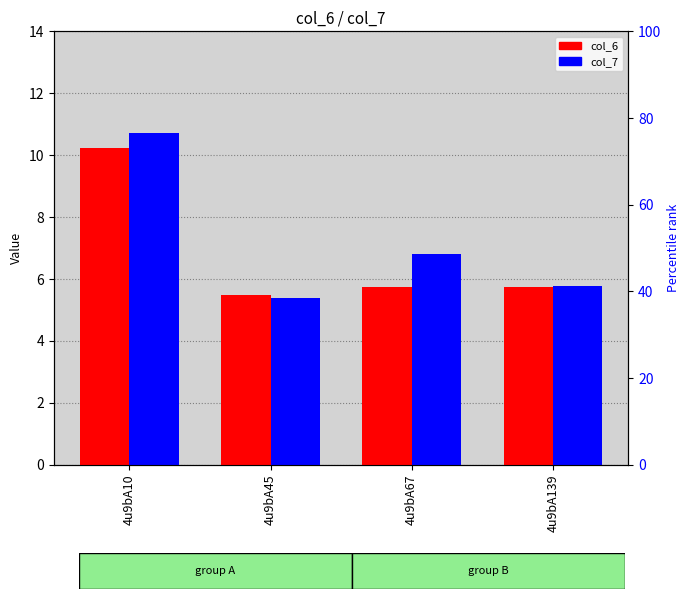

At which category is the sum across all series the highest?

4u9bA10